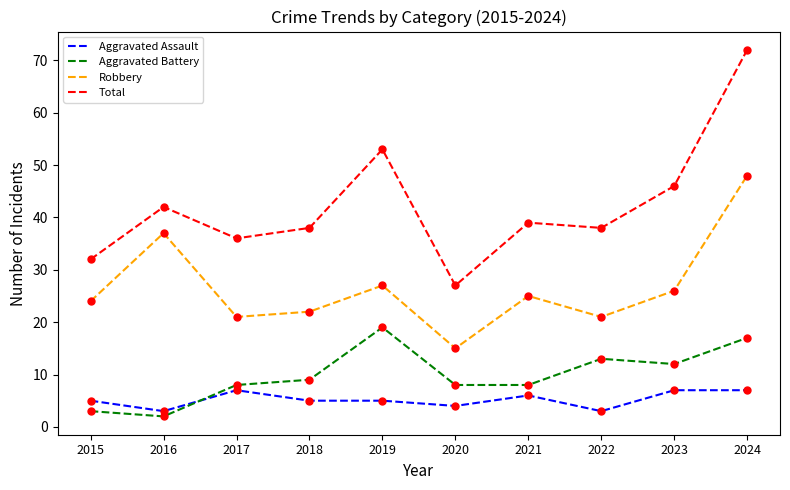

True or false: Aggravated Assault and Robbery cross at least once.

False